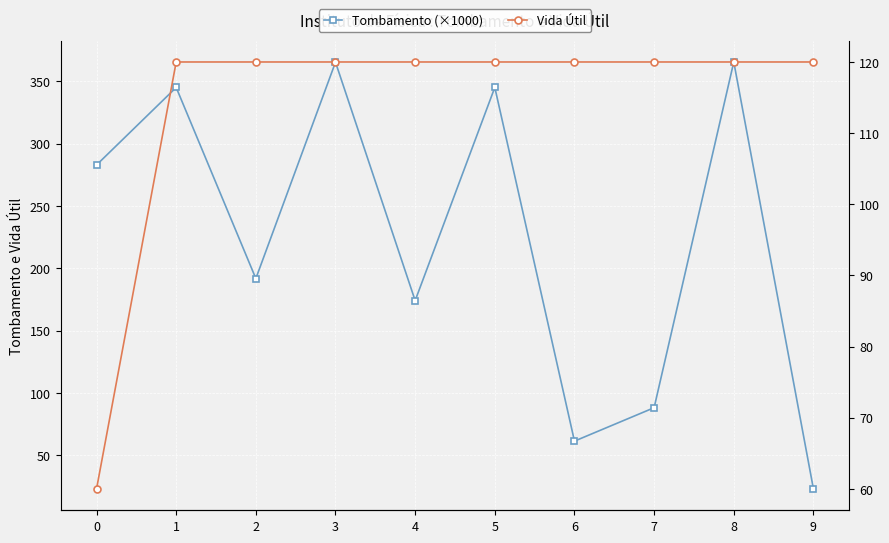

Rank the series at 5 from highest to lowest value.

Tombamento (×1000), Vida Útil